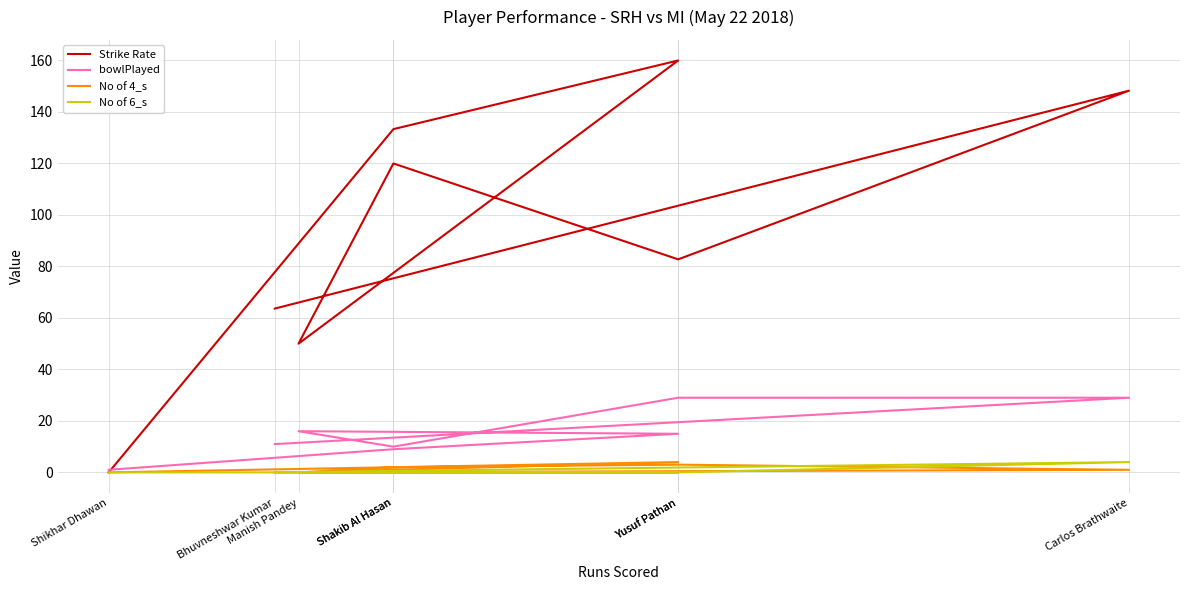

In bowlPlayed, how many points are lower than both neighbors (excluding endpoints)?

1